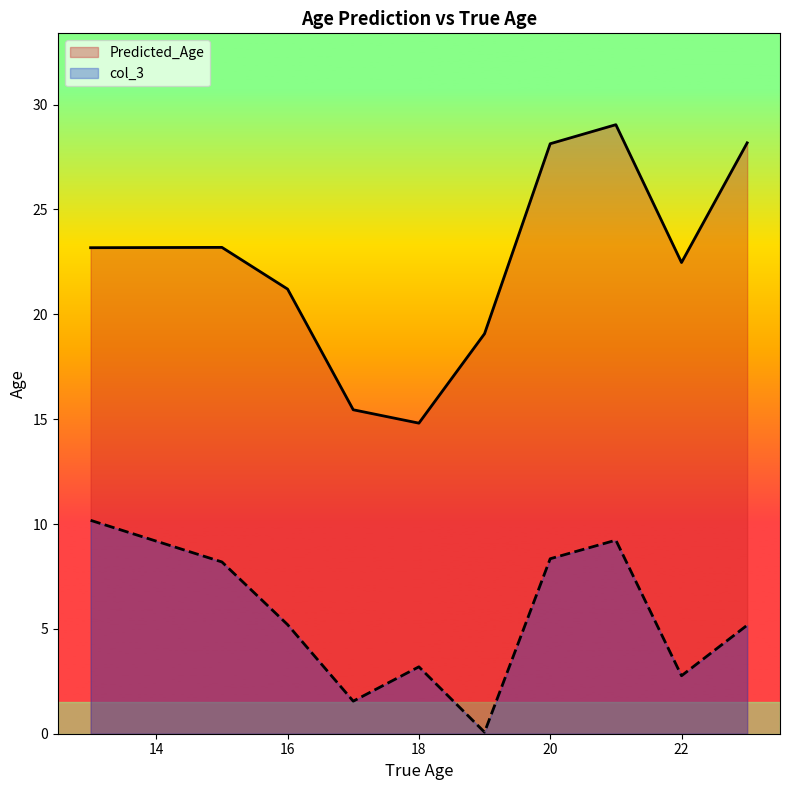

True or false: col_3 and predicted_age intersect in this chart.

False